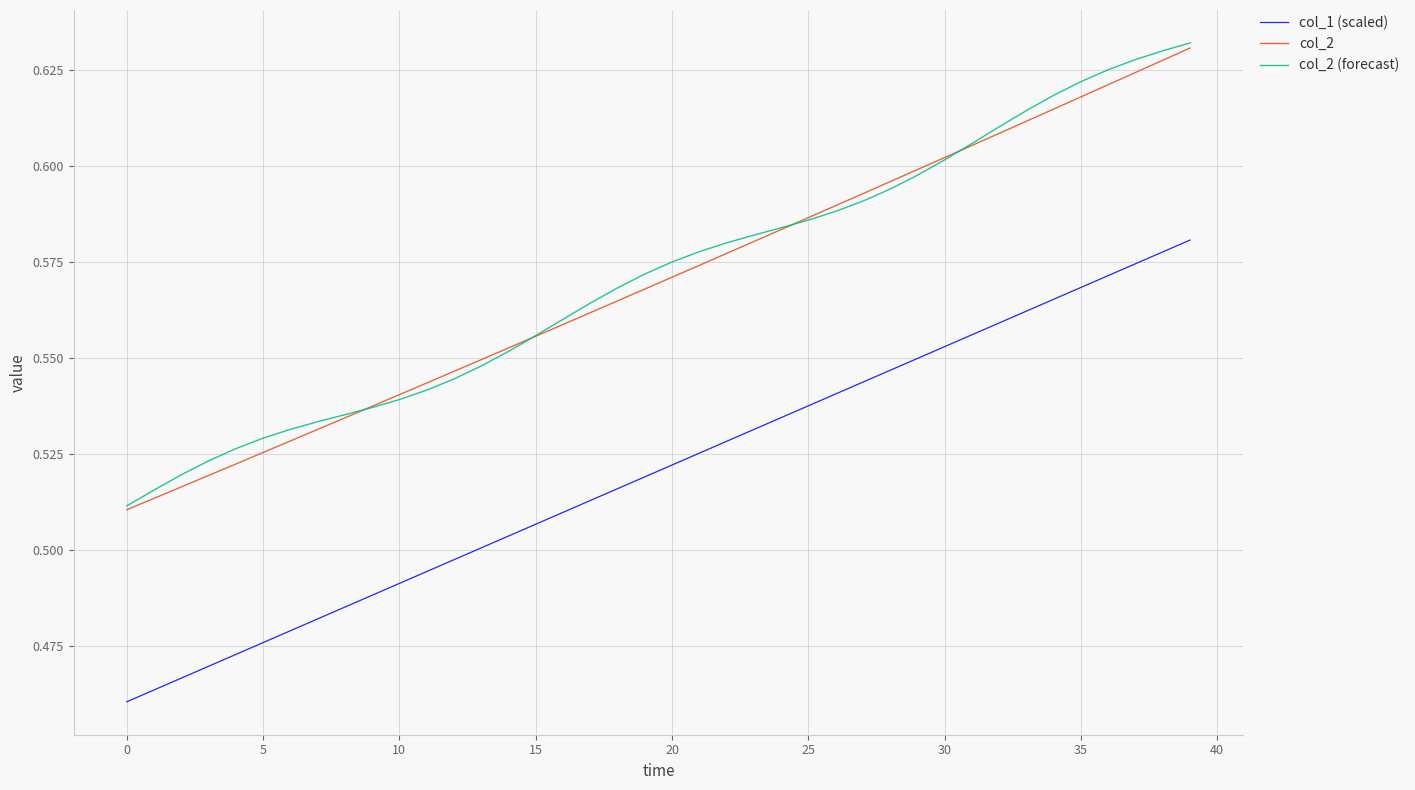

Which series has the widest spread of values?

col_2 (forecast)